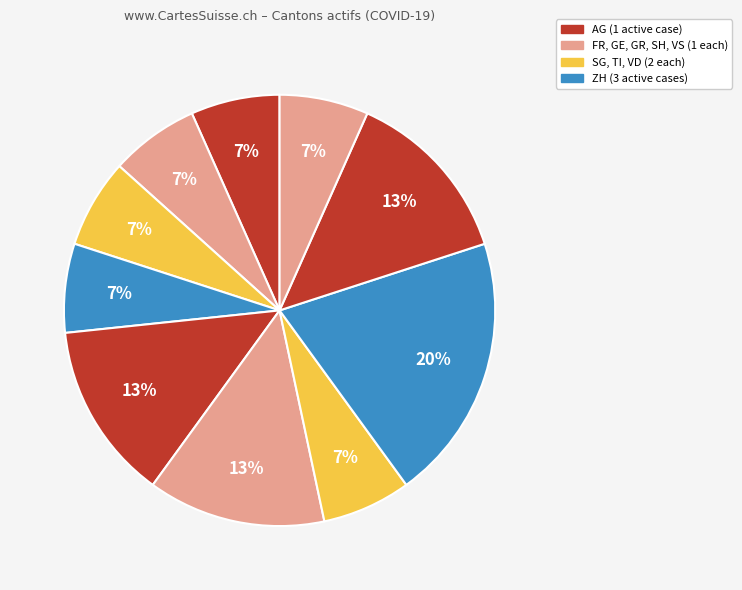

Count the number of slices in the pie.

10